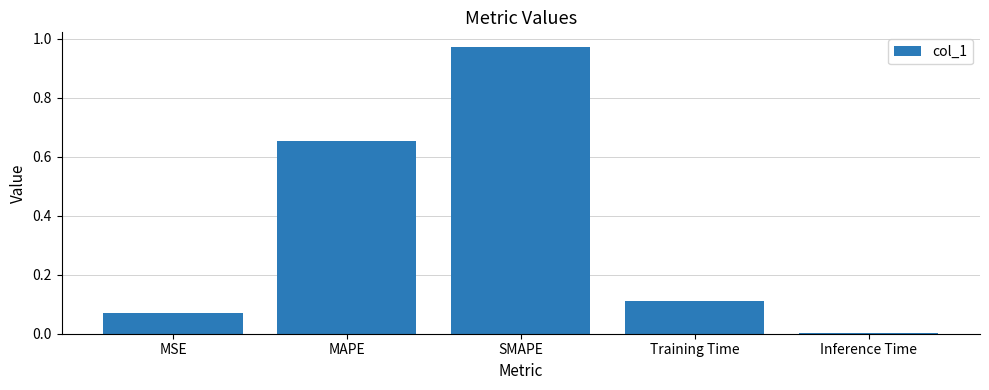

Between Training Time and Inference Time, which is larger?

Training Time